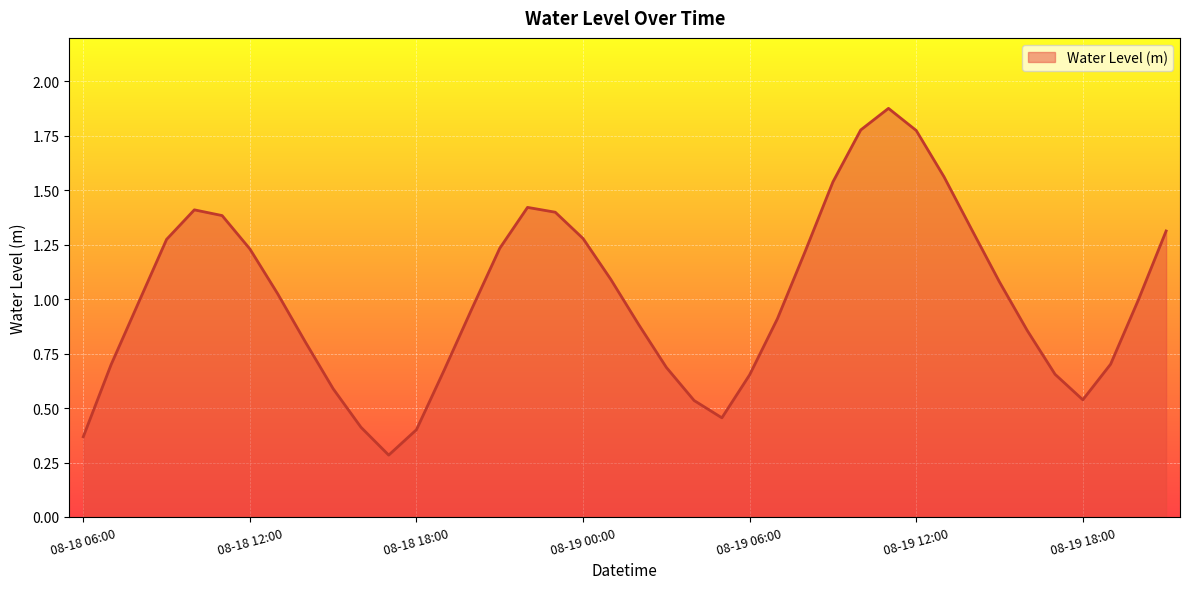

What is the minimum value shown in the chart?

0.3